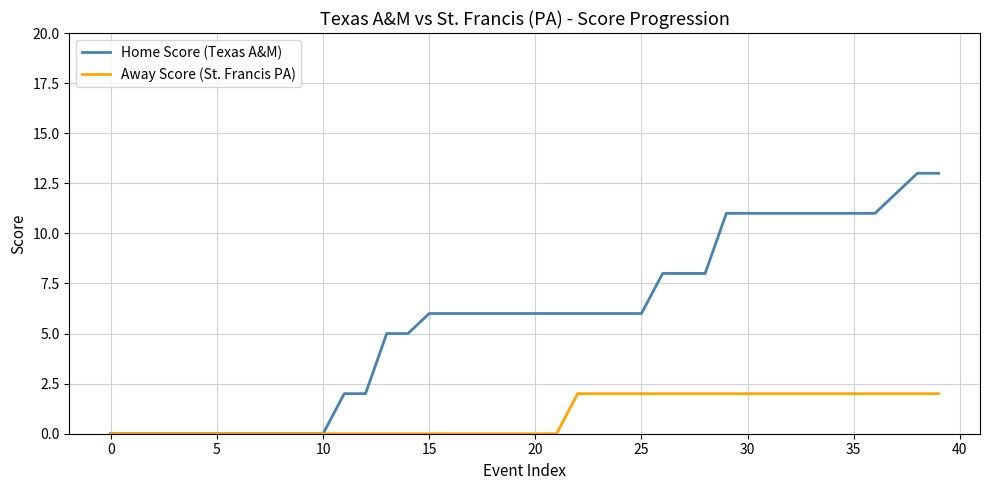

Rank the series by their maximum value, from highest to lowest.

Home Score (Texas A&M), Away Score (St. Francis PA)